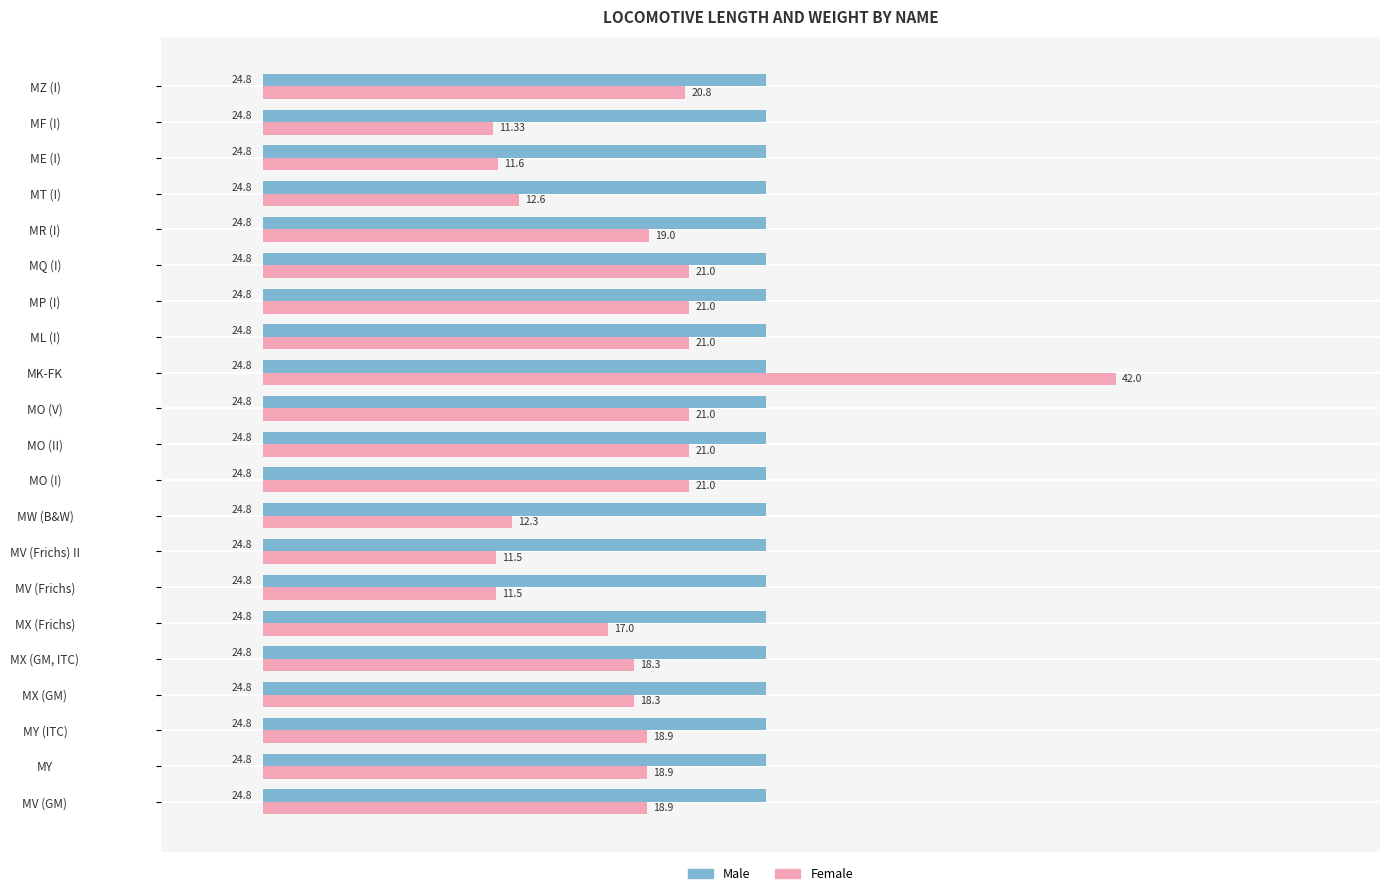

Rank the series at MO (V) from highest to lowest value.

Male, Female